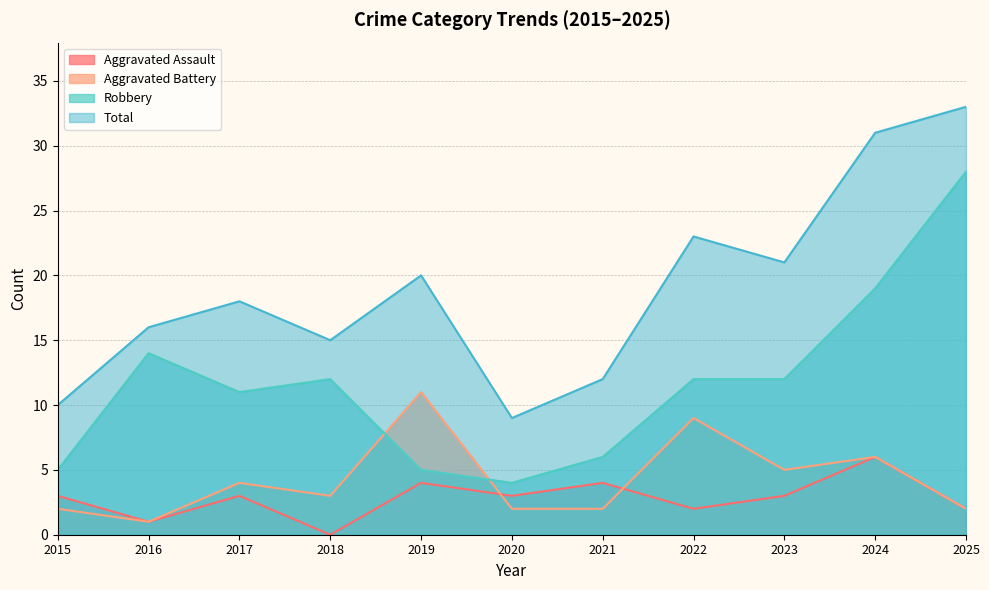

Which series has the largest total across all categories?

Total